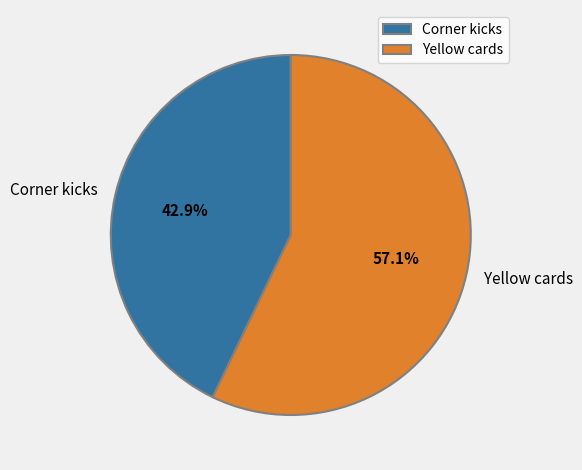

Count the number of slices in the pie.

2